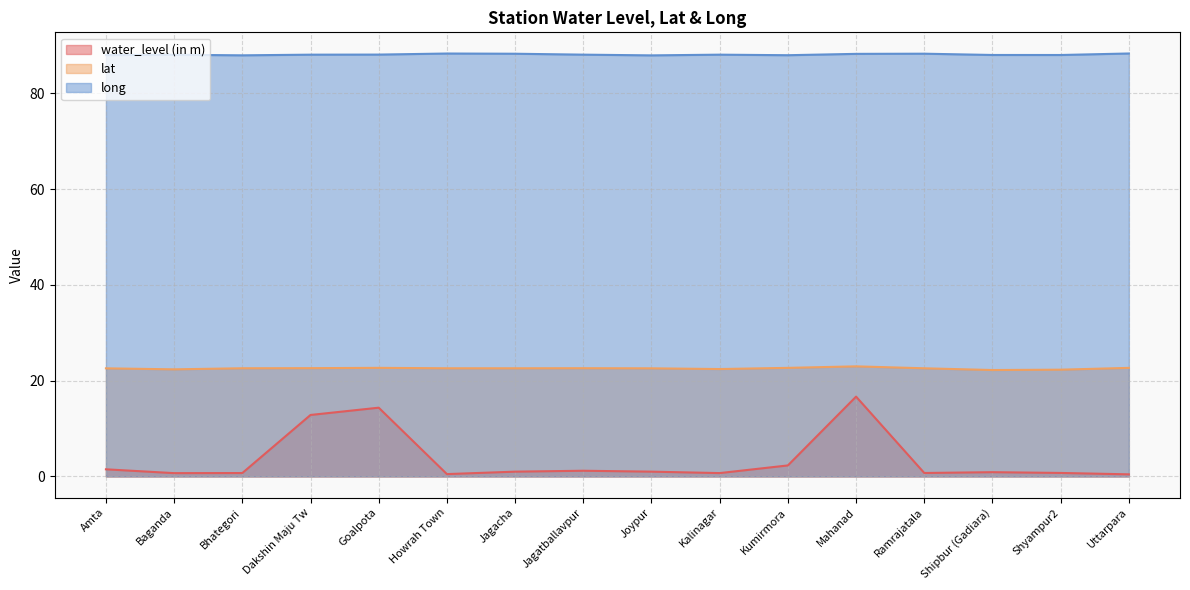

Does the chart have visible grid lines?

Yes